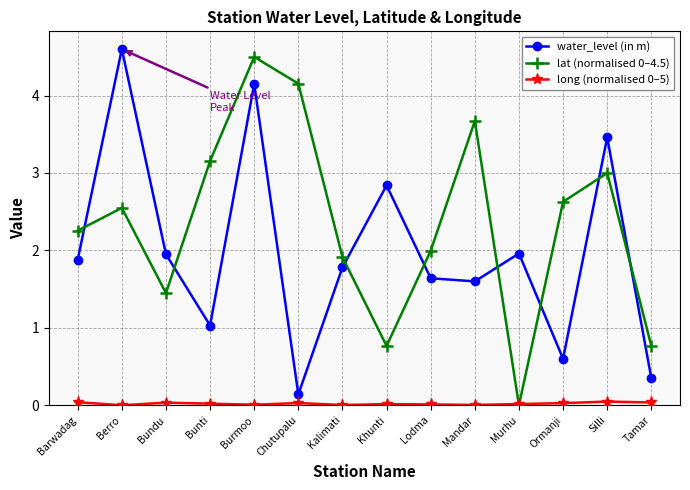

At which category does the chart reach its peak across all series?

Berro